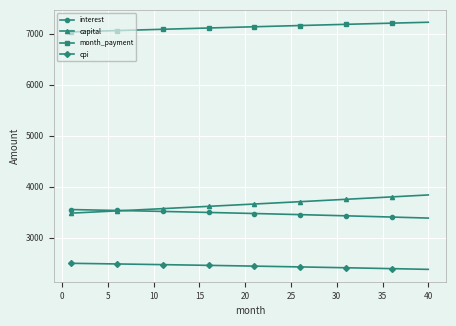

Which series has the widest spread of values?

capital